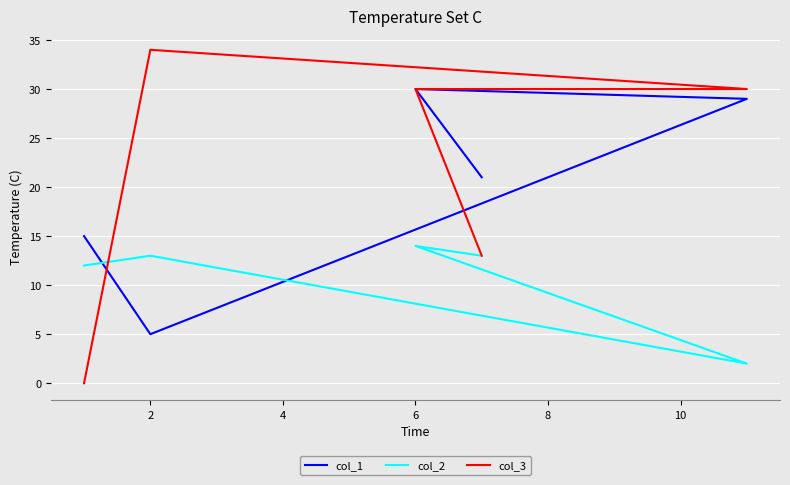

How many data points in col_3 are less than 30?

2